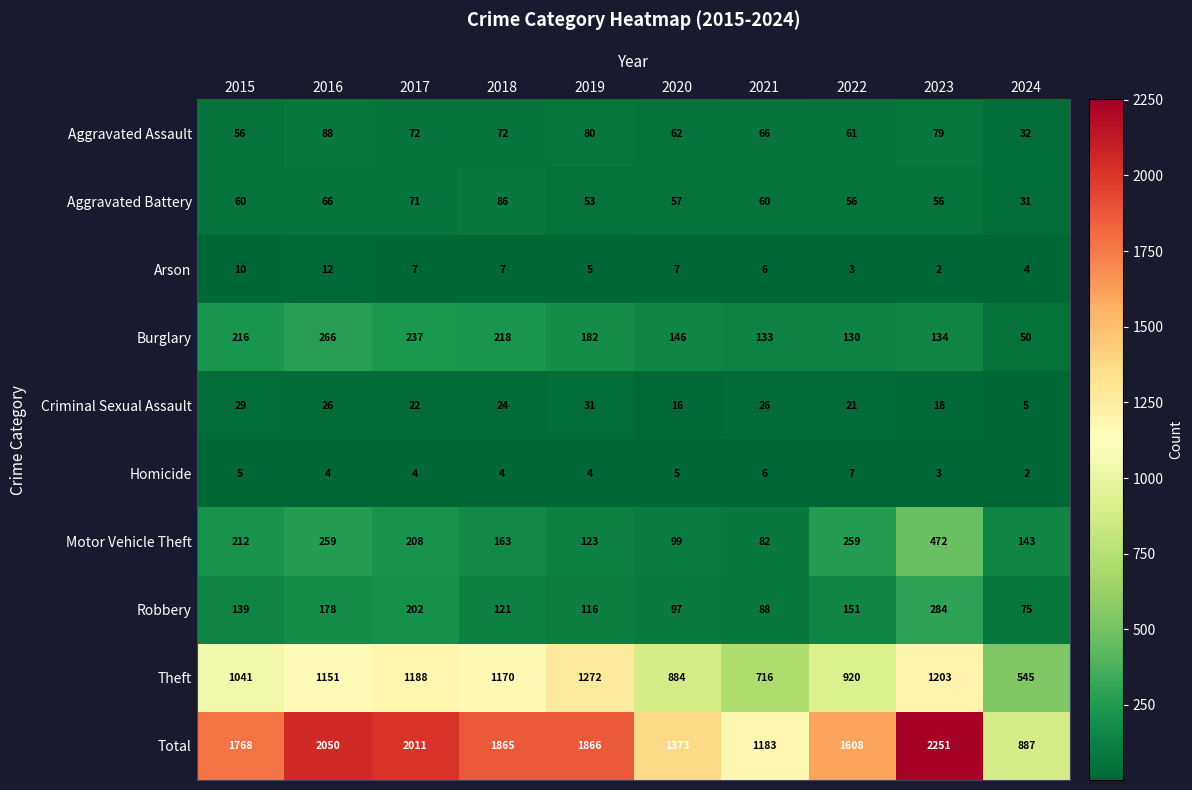

At which label does Burglary first exceed 182?

2015